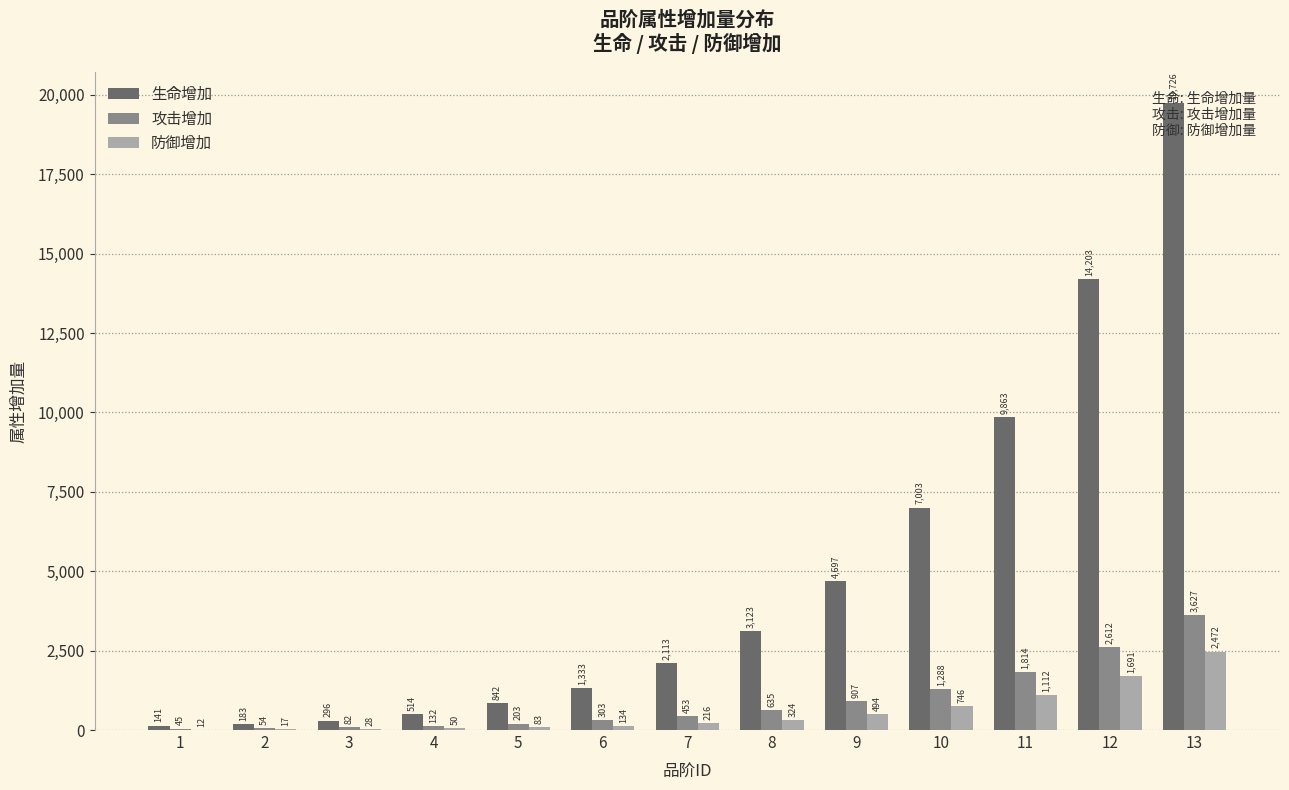

Where does the 生命增加 series first go above 2113?

8